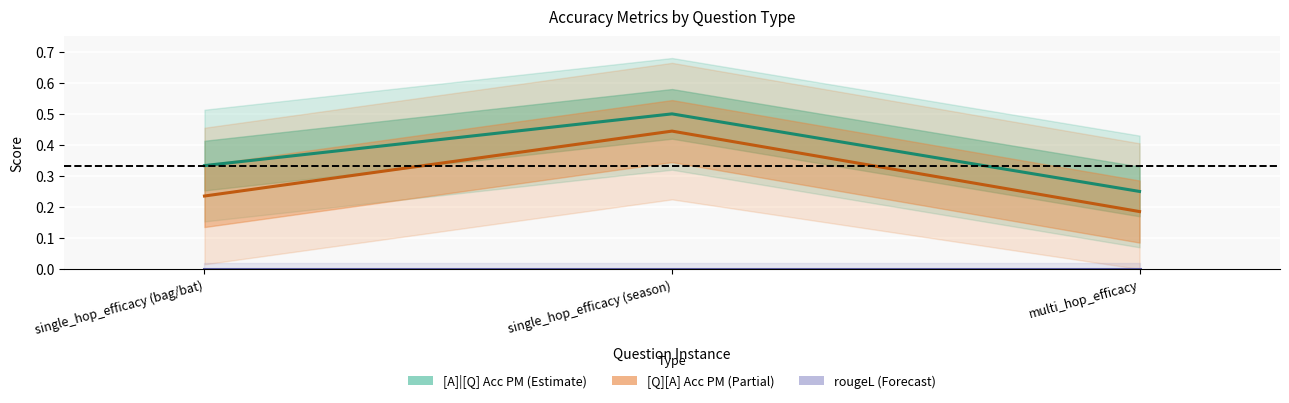

What is the label of the 3rd point from the left?

multi_hop_efficacy